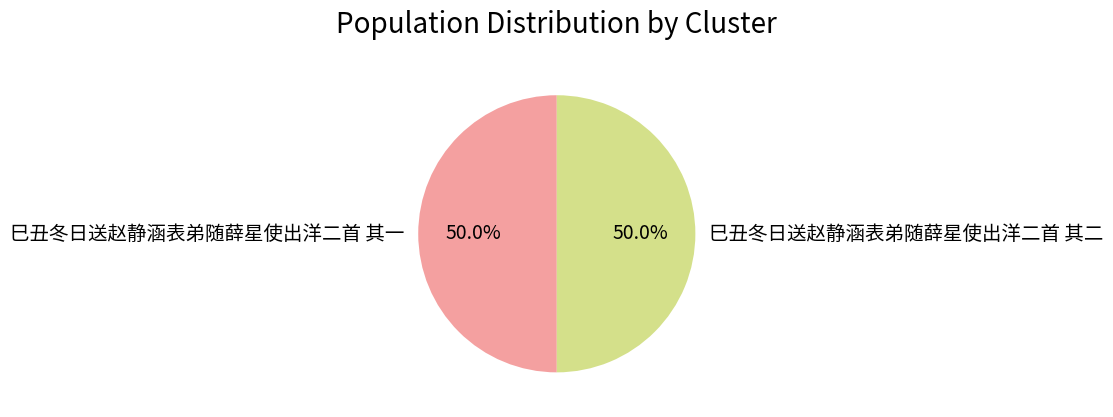

How much of the chart is everything except 巳丑冬日送赵静涵表弟随薛星使出洋二首 其二?

50.0%